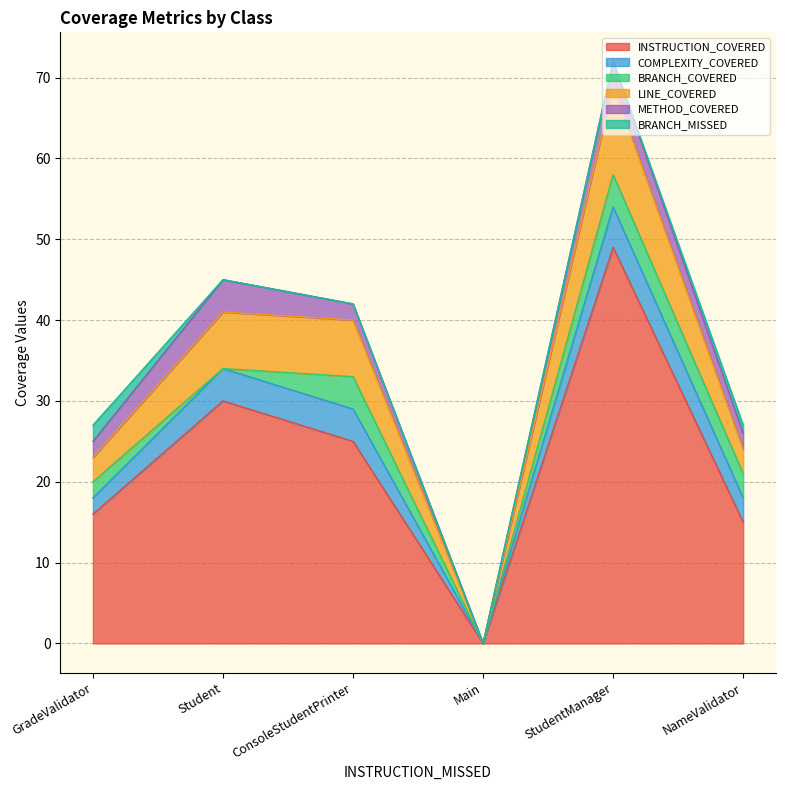

How many METHOD_COVERED values are between 2 and 3?

4